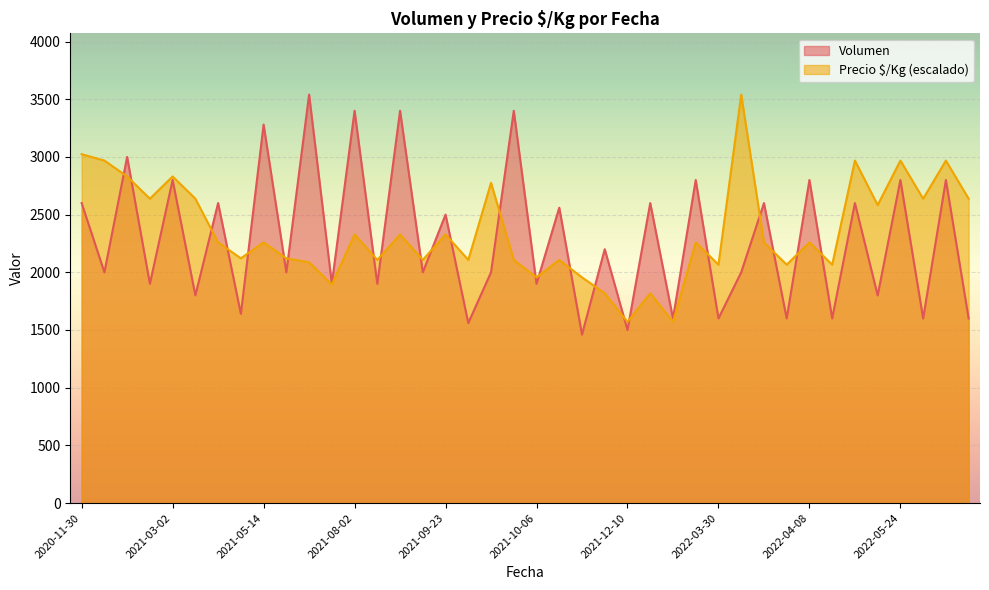

What is the smallest value displayed?

1460.0